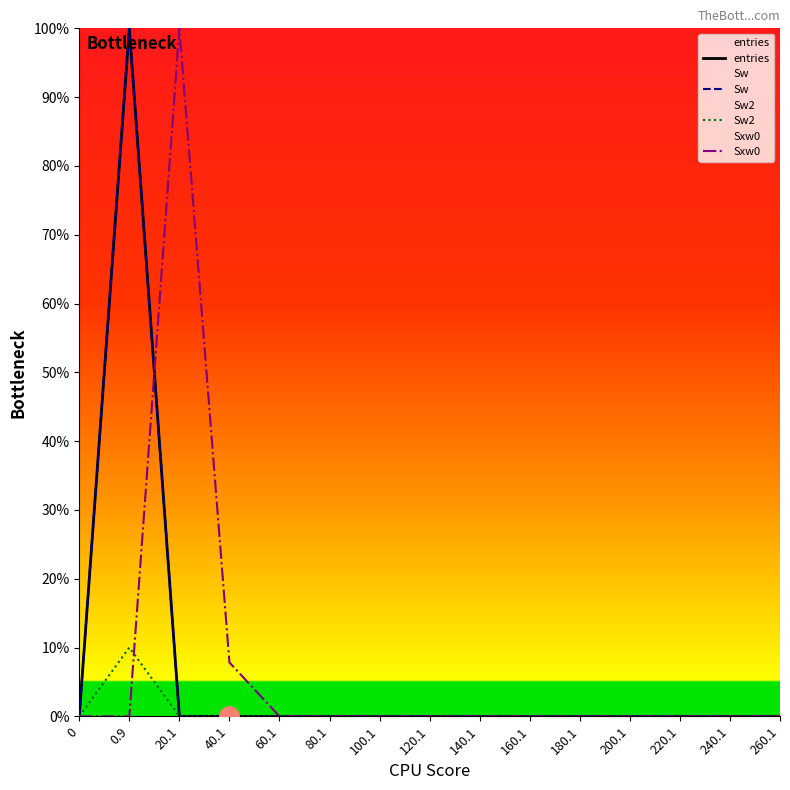

True or false: Sw and Sw2 intersect in this chart.

False